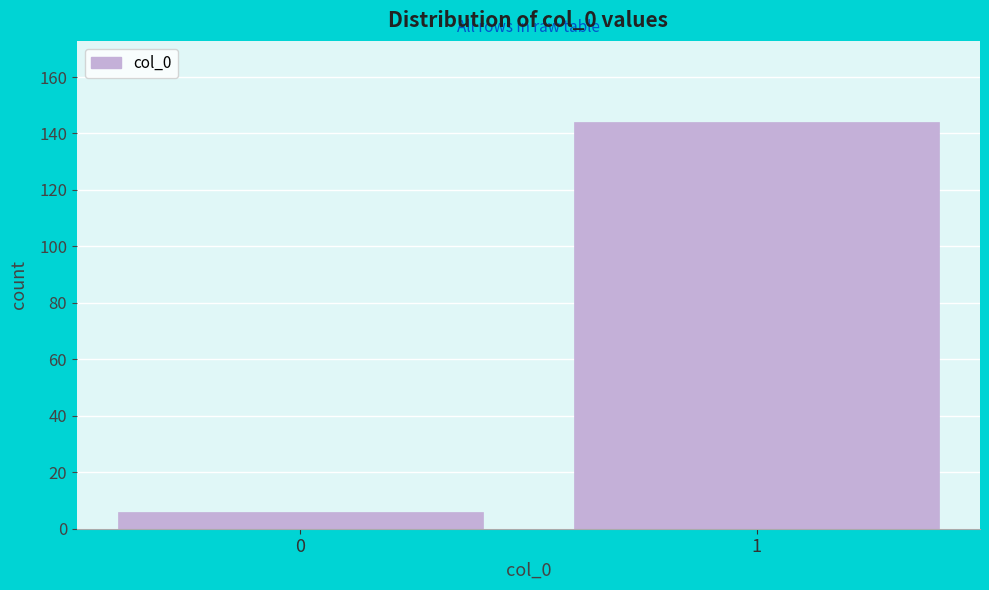

Reading left to right, transcribe all the data shown in this chart.

0=6	1=144